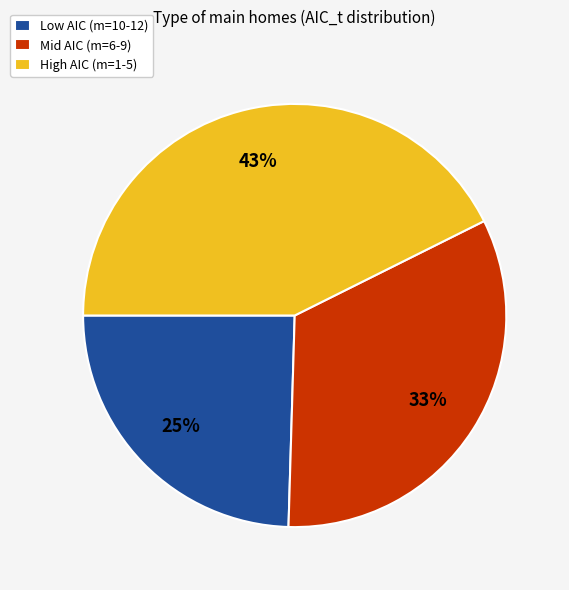

How many slices are in this pie chart?

3